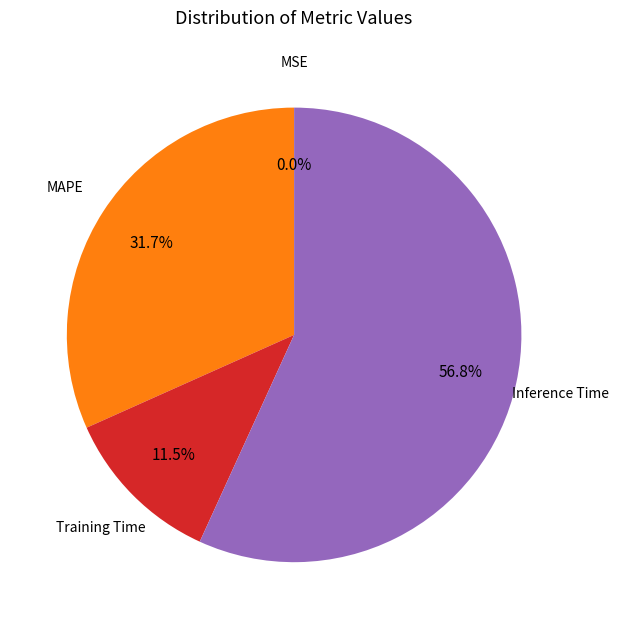

What percentage do Inference Time and Training Time together represent?

68.3%